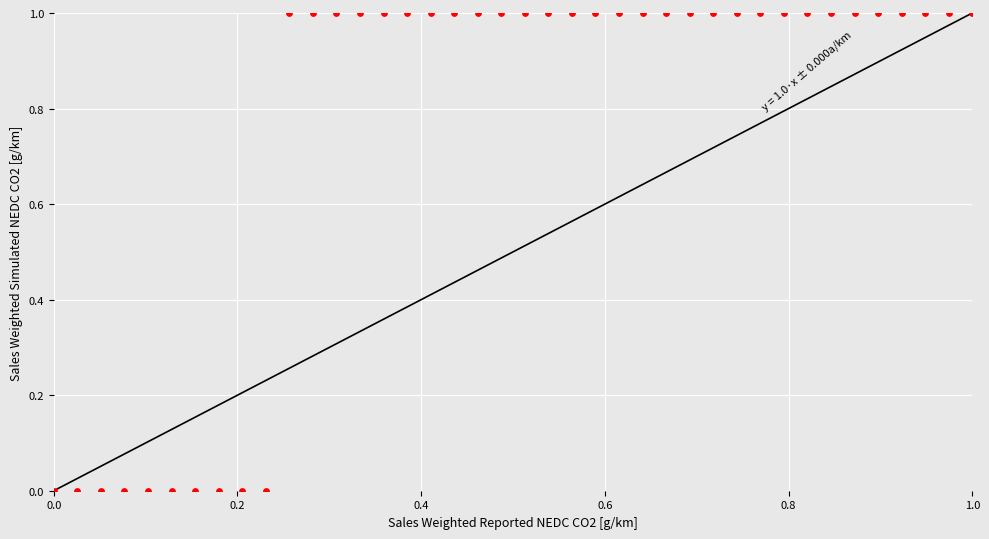

What is the range of X values (max minus min)?

1.0